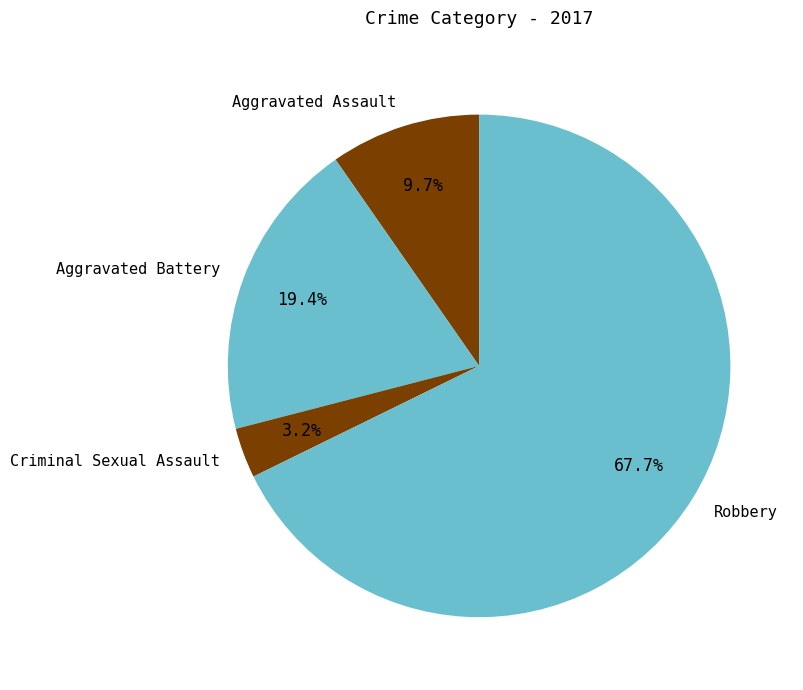

The Aggravated Battery slice represents 19% of the pie. True or false?

True